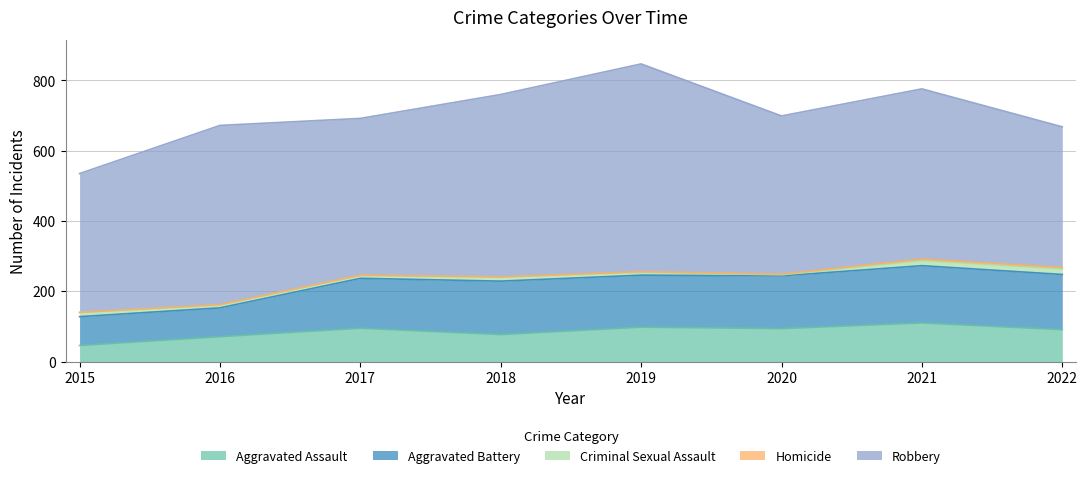

Reading left to right, extract all data points from this chart.

Aggravated Assault: 46	71	95	77	98	94	110	91
Aggravated Battery: 82	82	142	152	148	150	163	157
Criminal Sexual Assault: 12	8	8	11	8	3	15	16
Homicide: 0	1	1	1	2	2	4	4
Robbery: 395	510	446	519	591	450	484	400